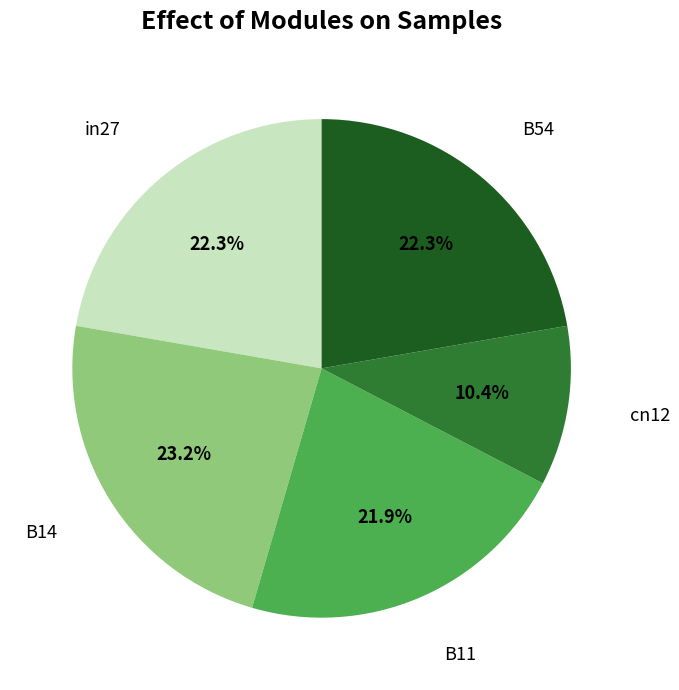

Is there any slice that represents more than half of the pie?

No